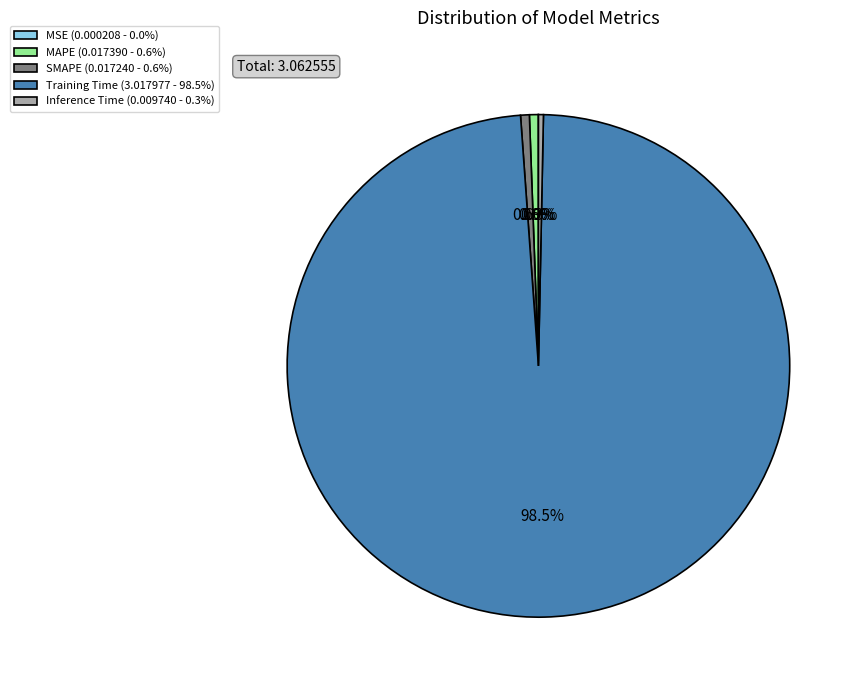

Is it true that Inference Time is 8% of the pie?

False